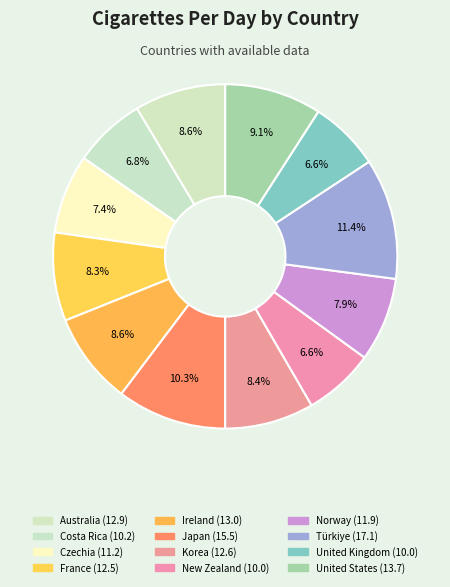

How many segments does this pie chart have?

12